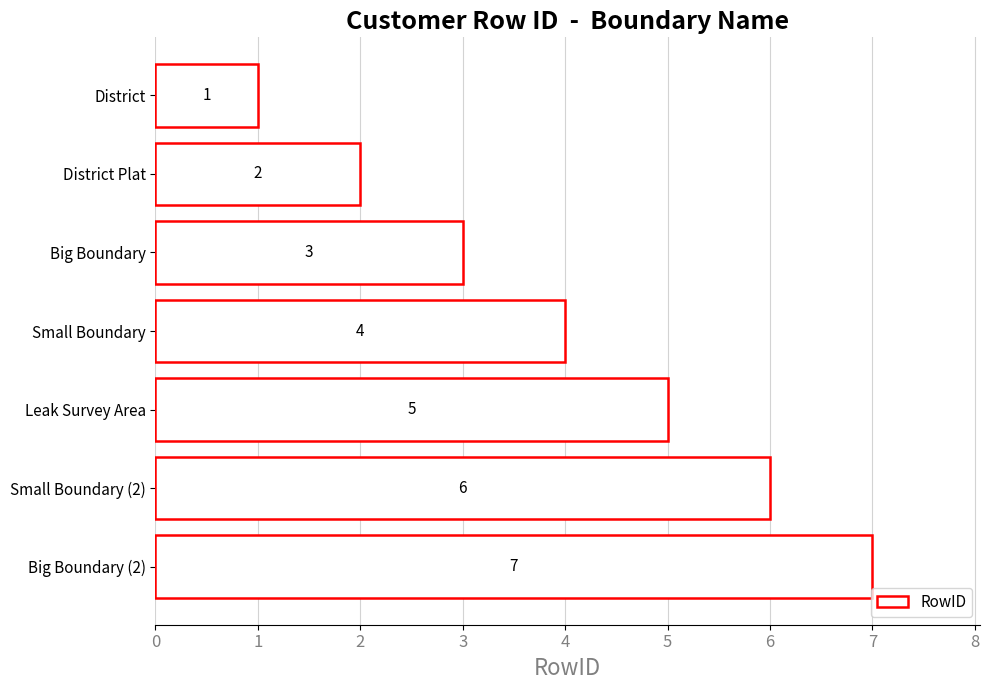

What is the sum of all values?

28